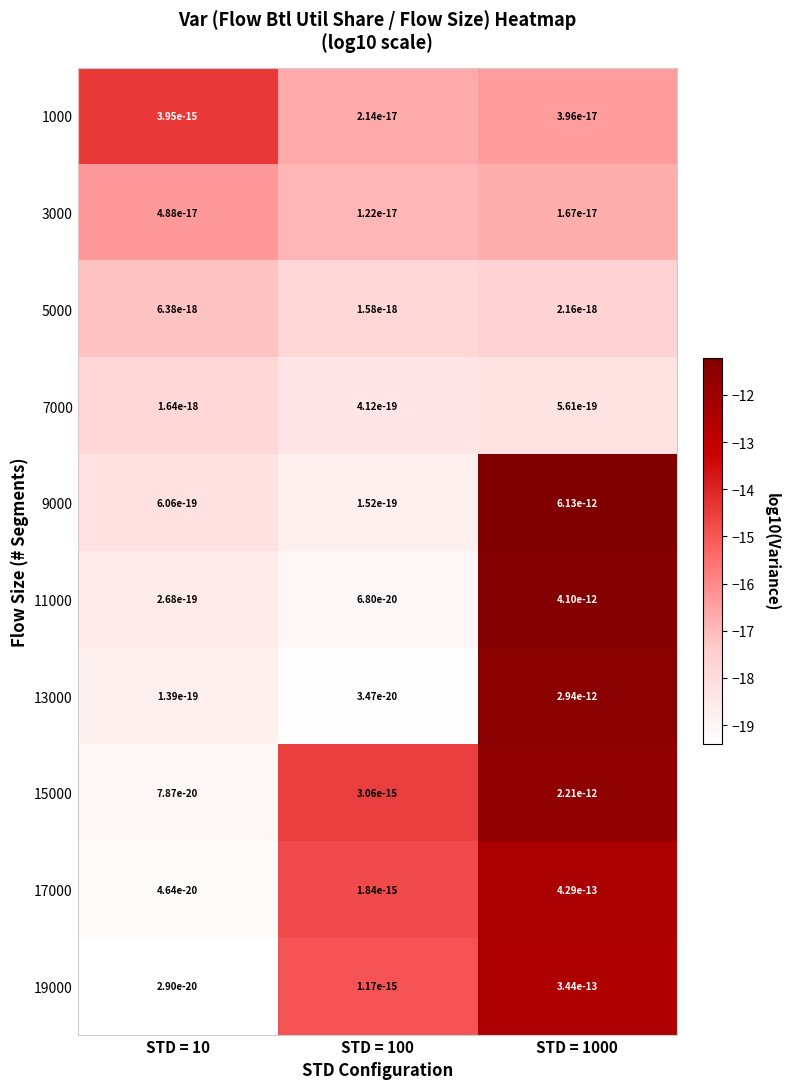

The 1000 series shows -16.7 at STD = 100. True or false?

True